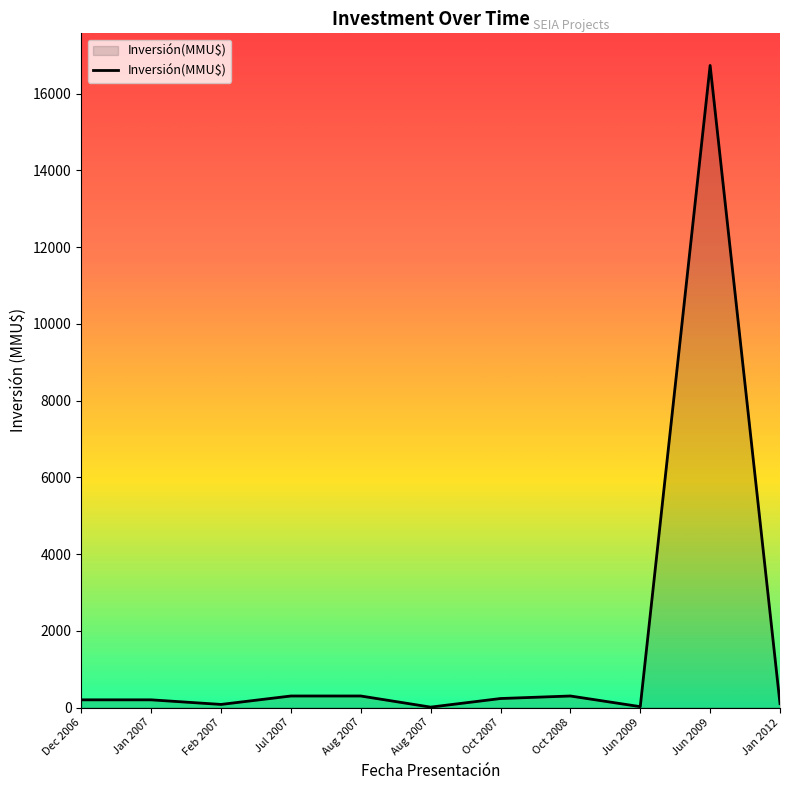

What is the smallest value displayed?

10